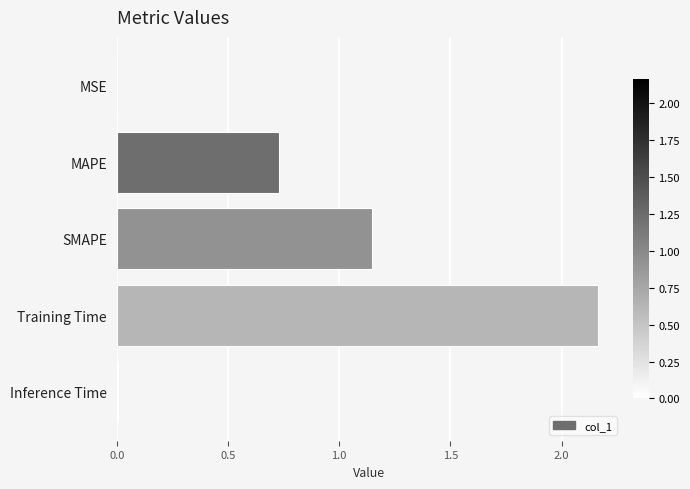

What is the sum of all values?

4.1